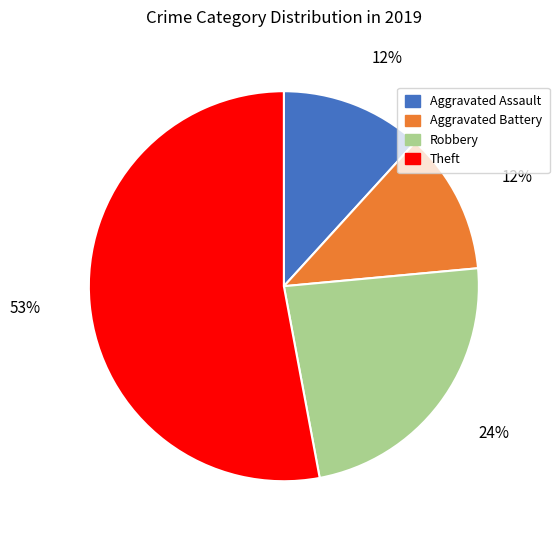

To the nearest percent, what portion does Aggravated Assault represent?

12%